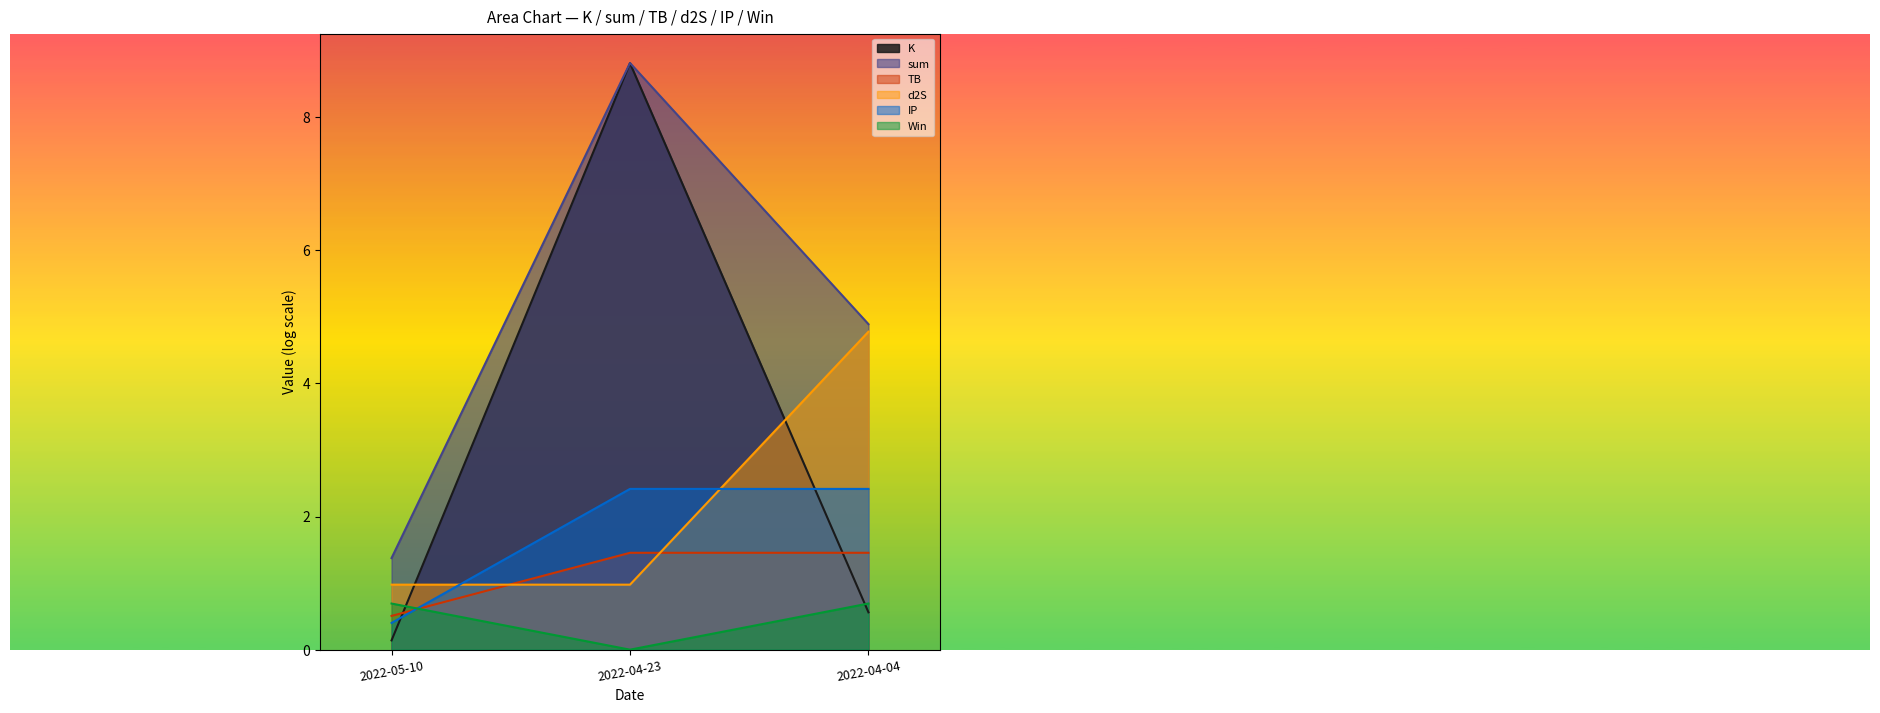

True or false: TB has a value of 1.5 at 2022-04-04.

True